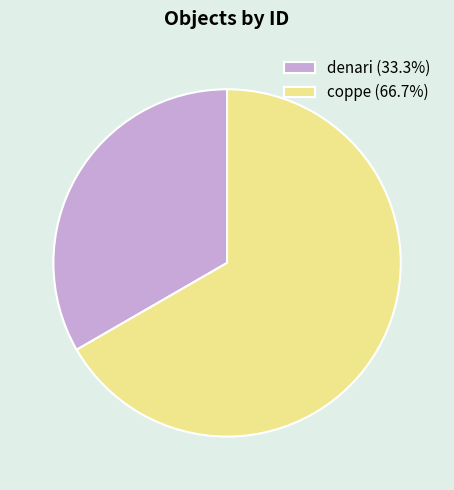

Which slice is the smallest?

denari